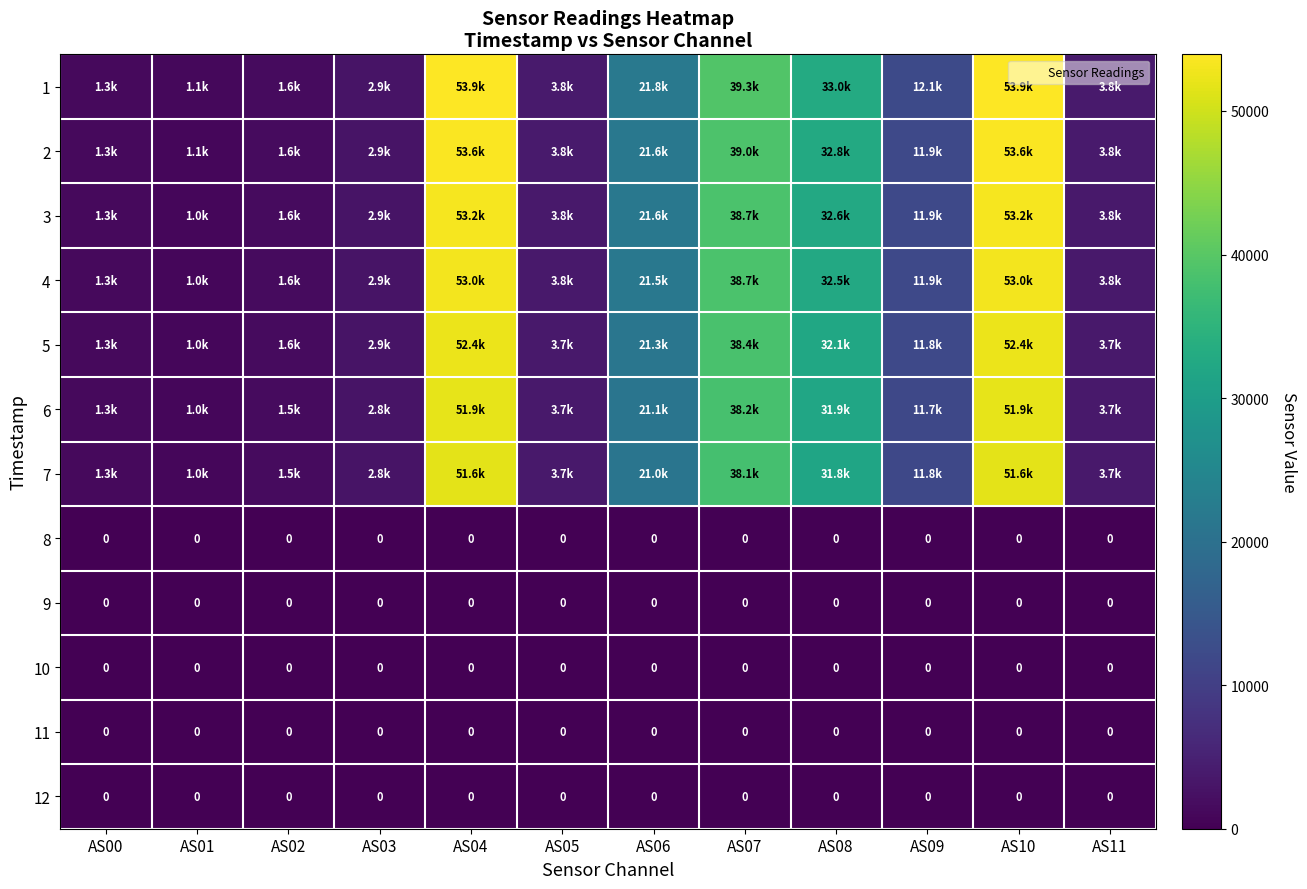

What is the total value across all series at AS03?

20111